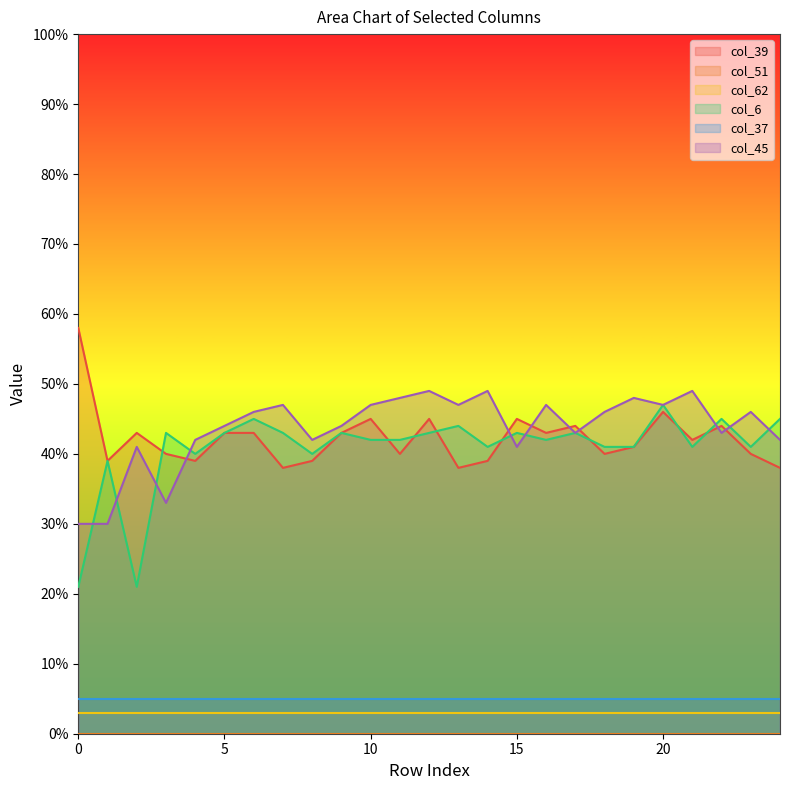

At which category does col_39 reach its first local valley?

1